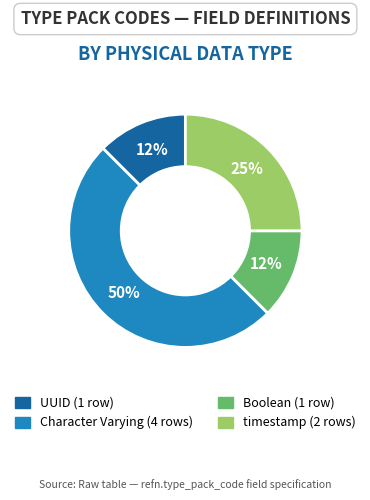

To the nearest percent, what is the average slice percentage?

25%